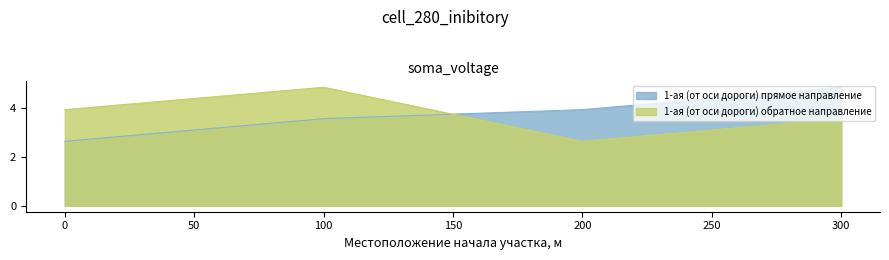

Between 0 and 300, which series saw the biggest shift?

1-ая (от оси дороги) прямое направление